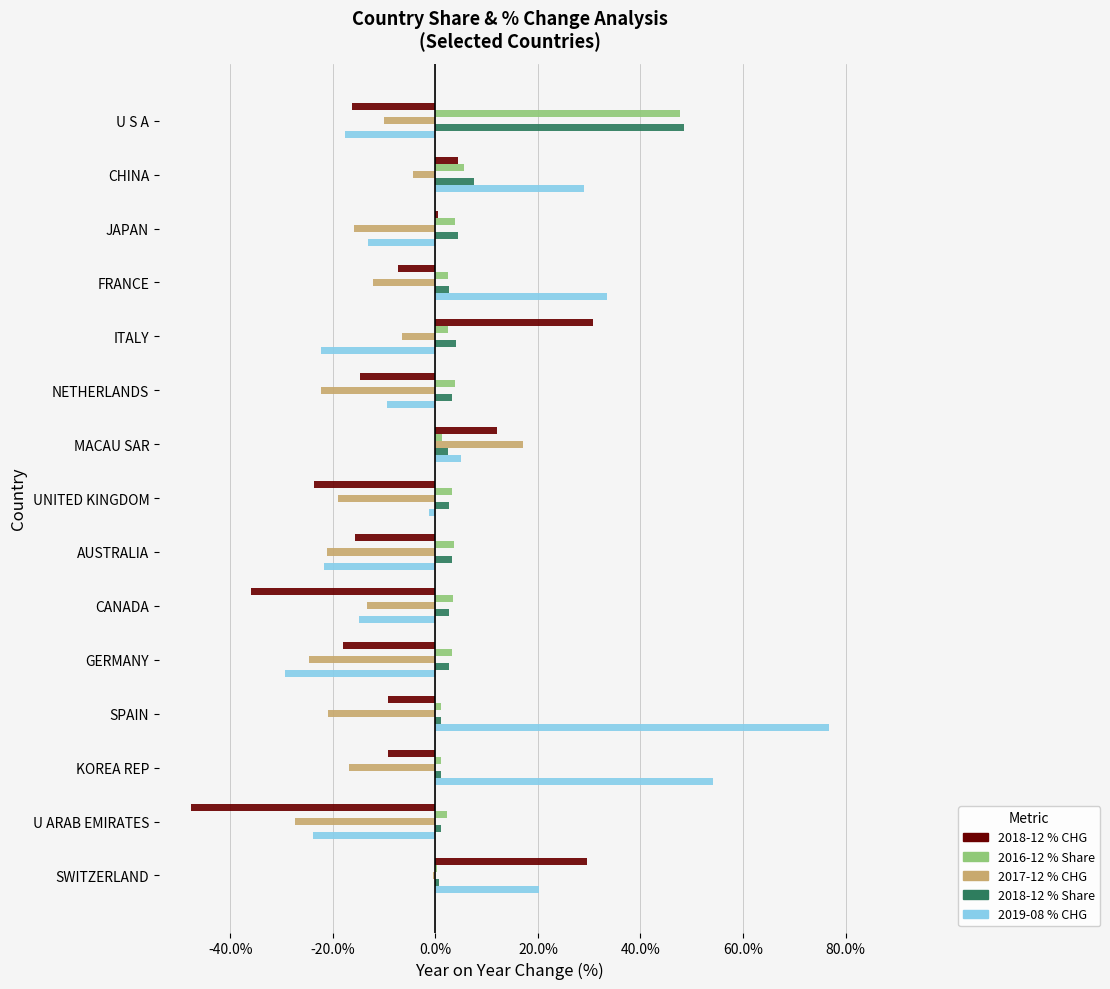

Which label corresponds to the largest value in the chart?

SPAIN